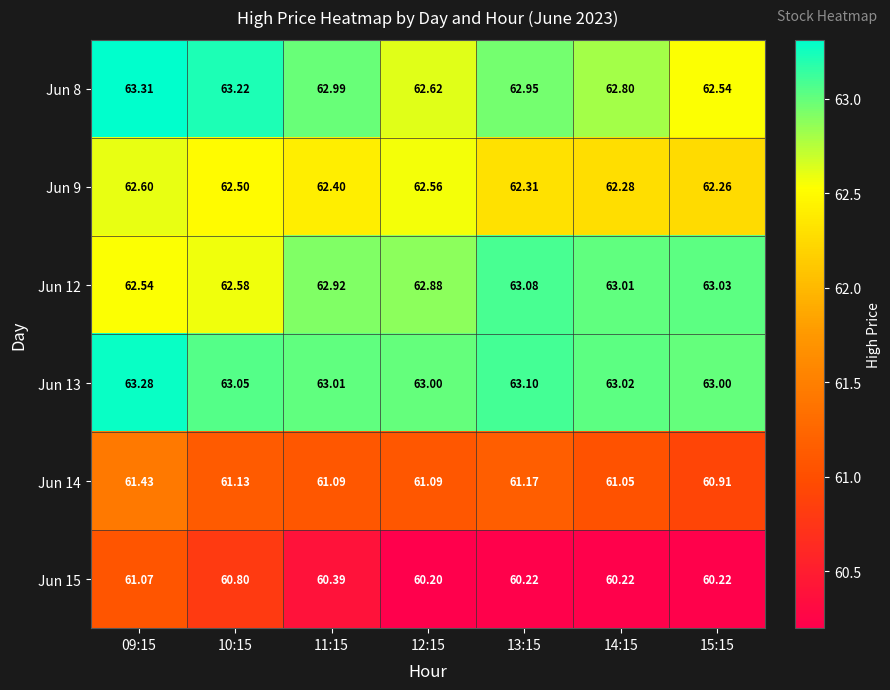

At how many categories does at least one series exceed 60?

7